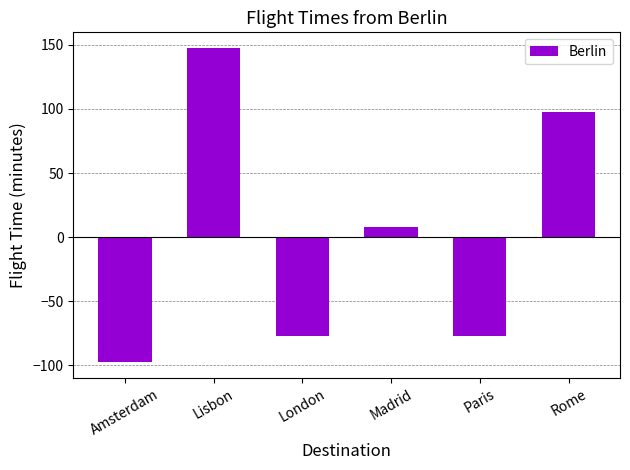

The value at London is -77.5. True or false?

True